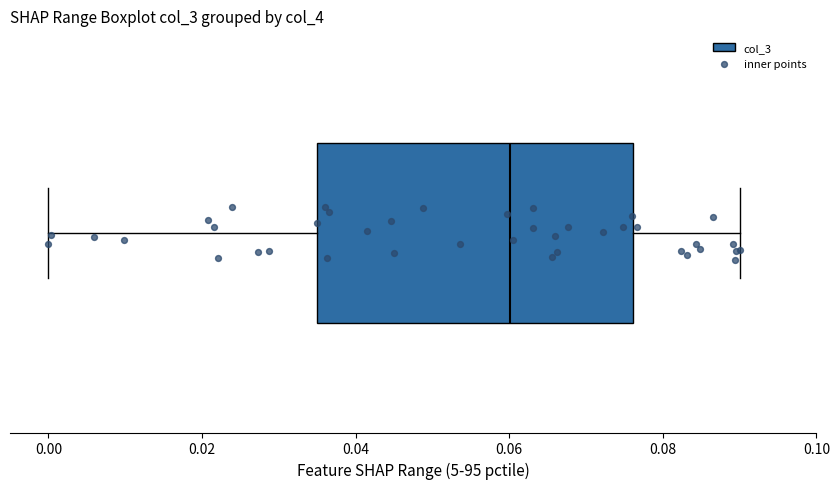

Read this box plot against the x-axis: the position of the median line, the range covered by the box, and the ends of both whiskers. The values are not printed on the chart, so give them approximately, as read against the axis.

median 0.060, box 0.036 to 0.076, whiskers 0.000 to 0.090